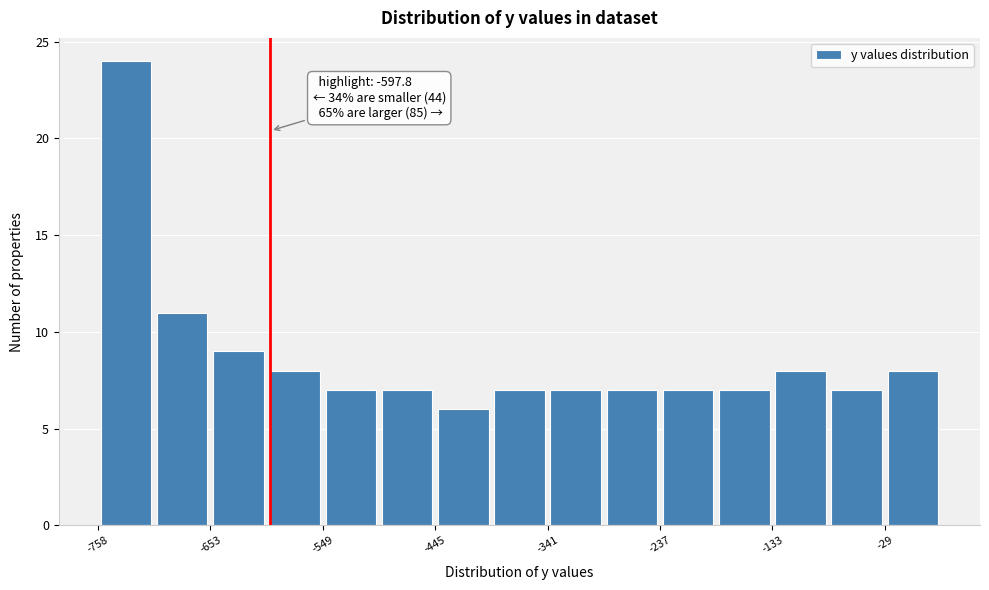

Around what value on the x-axis is the tallest bar? Give the approximate position of its centre, as read against the axis.

-740